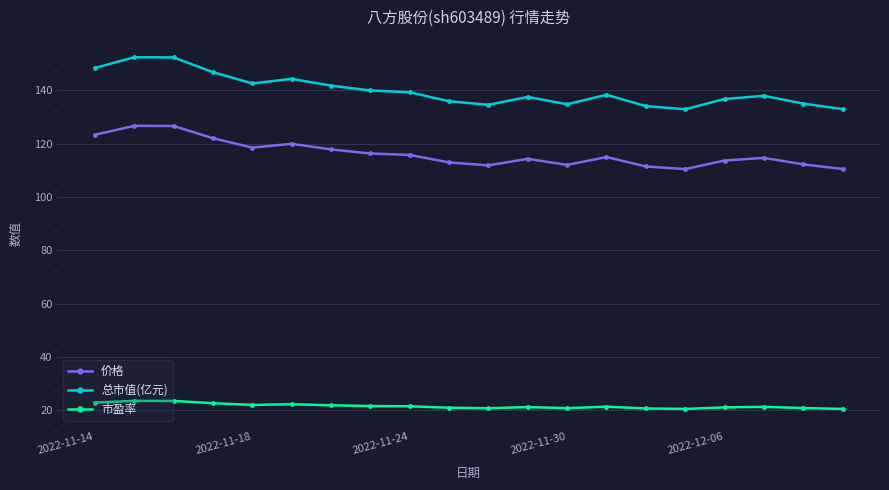

Rank the series by their maximum value, from highest to lowest.

总市值(亿元), 价格, 市盈率